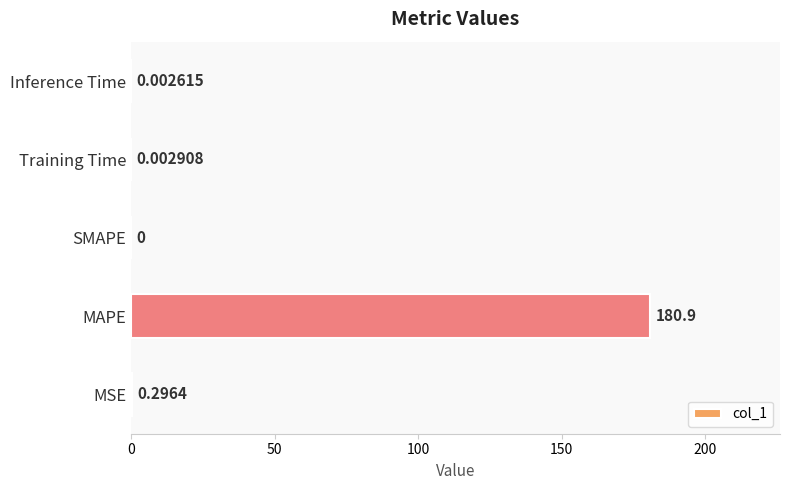

Which has a higher value, SMAPE or MAPE?

MAPE